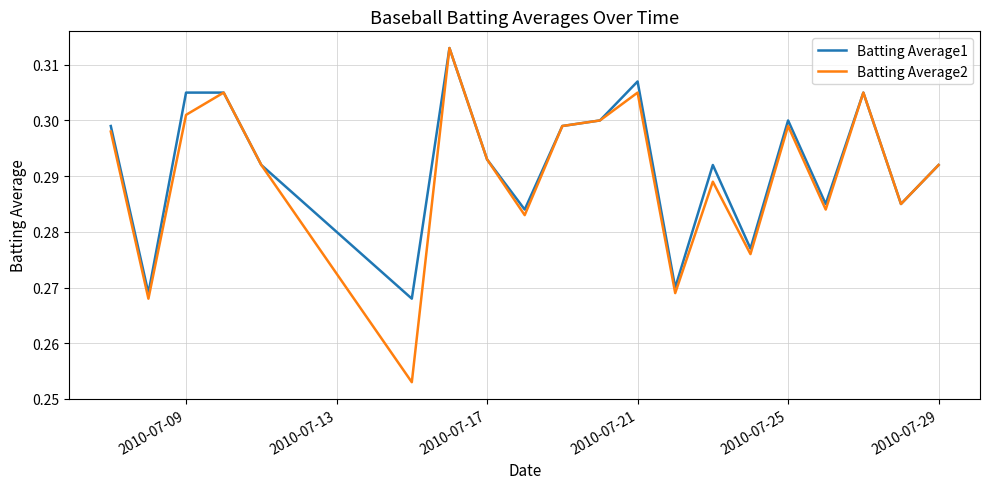

Which series has the largest range (max minus min)?

Batting Average2